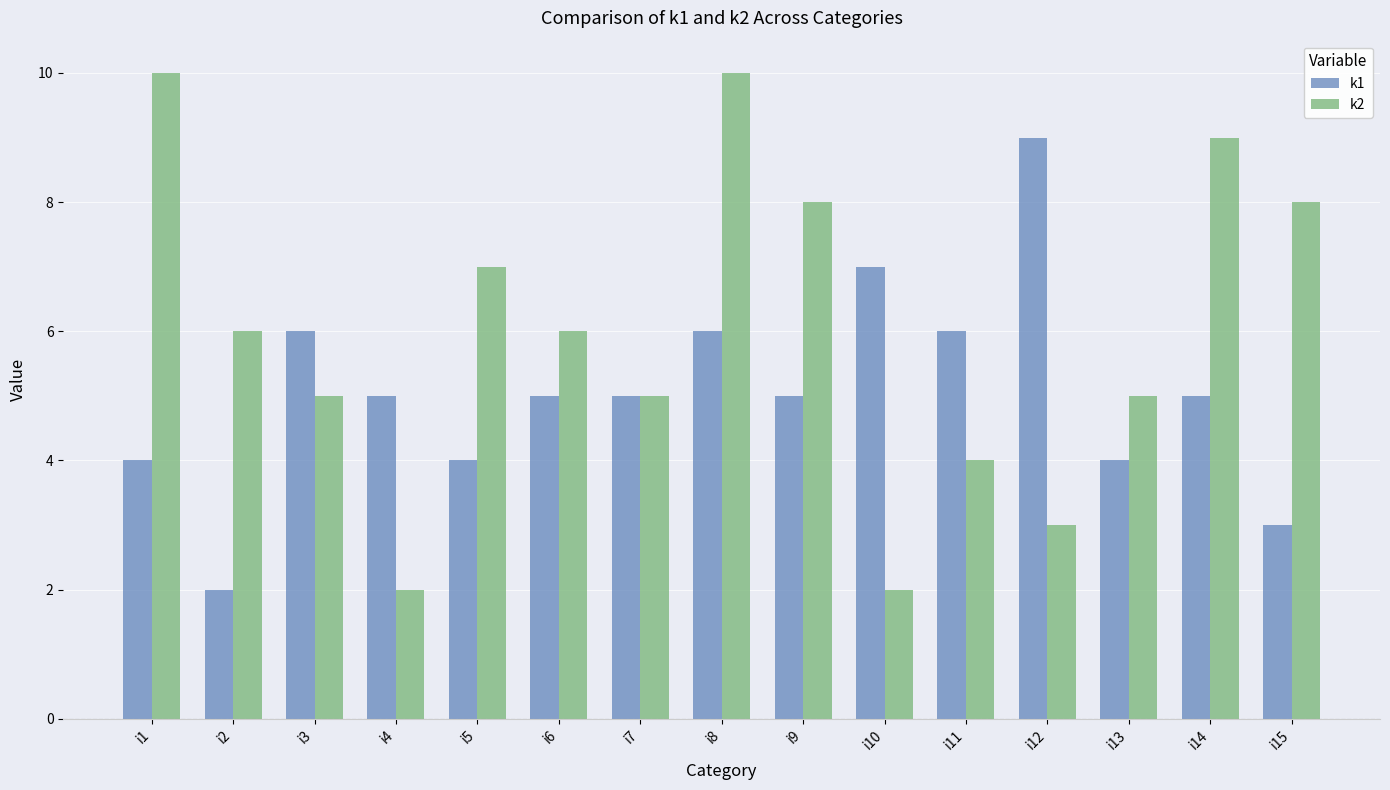

At which label does k1 reach its minimum?

i2